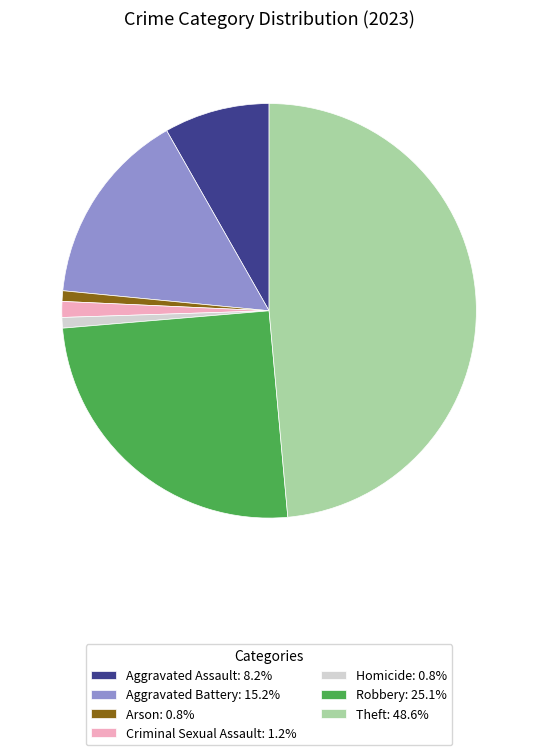

Is it true that Criminal Sexual Assault is 1% of the pie?

True